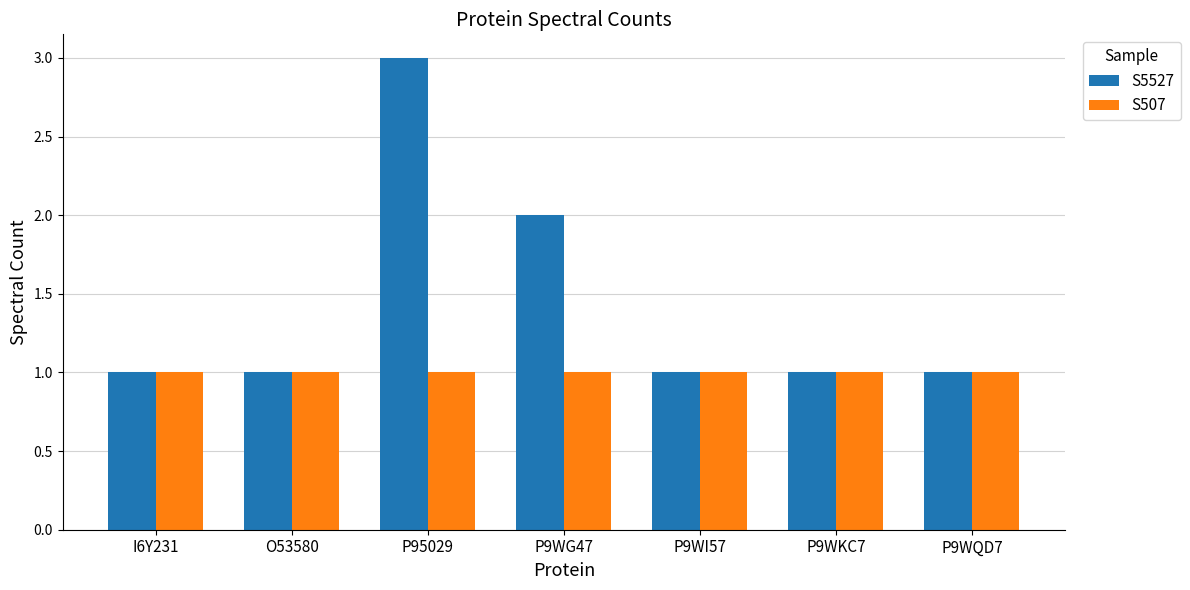

What is the minimum value for S5527?

1